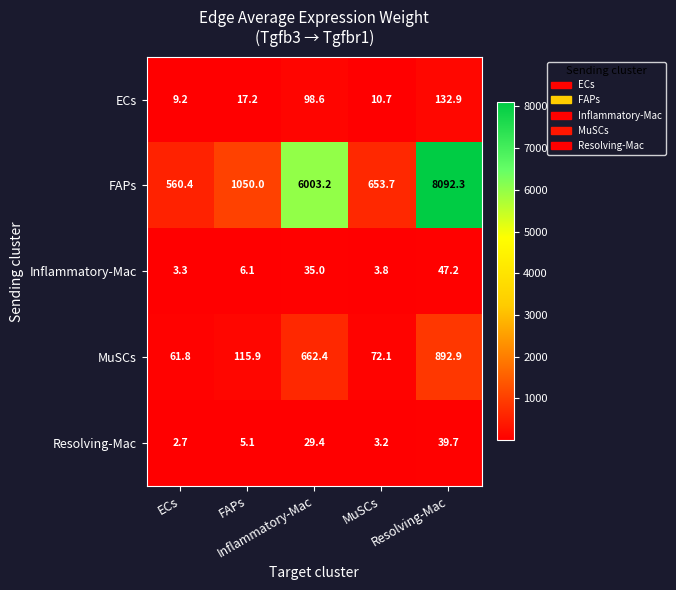

At how many categories does at least one series exceed 707?

3